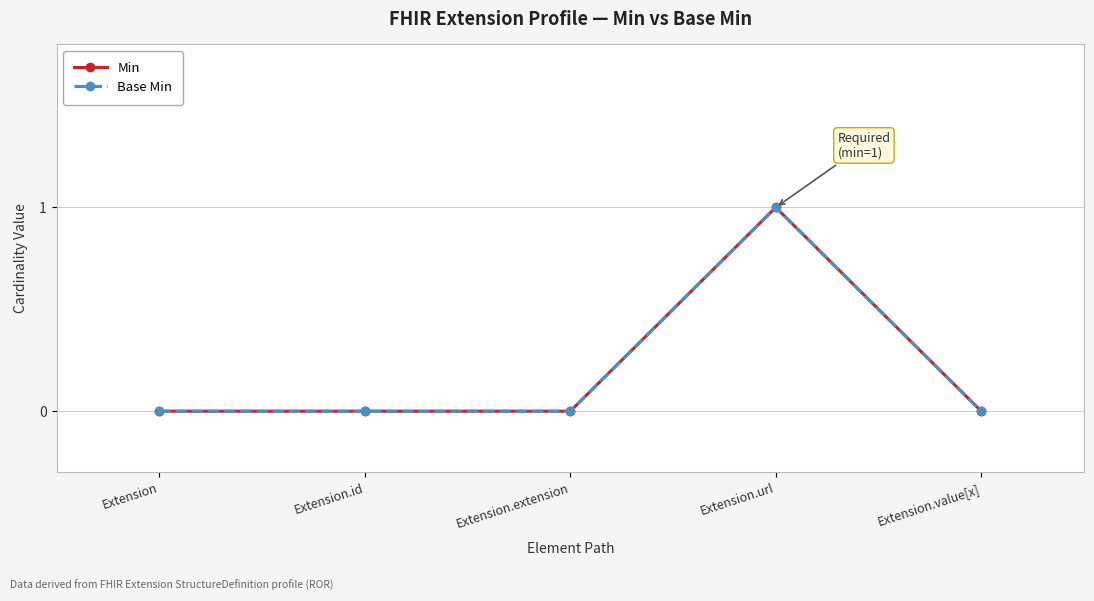

Rank the categories by Base Min value from lowest to highest.

Extension, Extension.id, Extension.extension, Extension.value[x], Extension.url